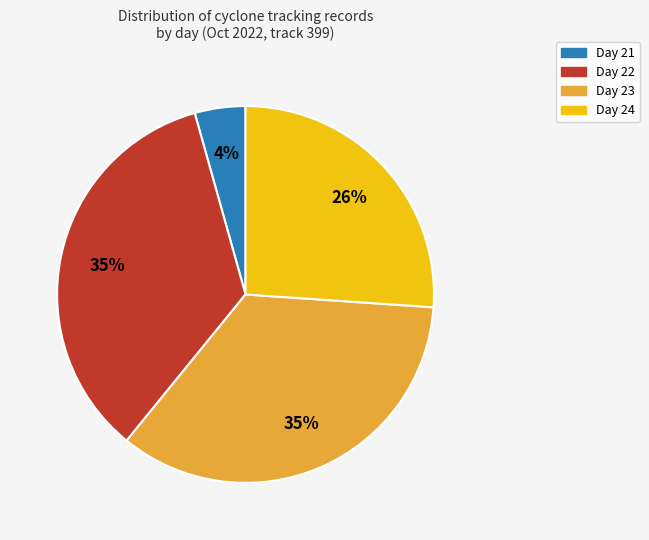

To the nearest percent, what portion does Day 21 represent?

4%